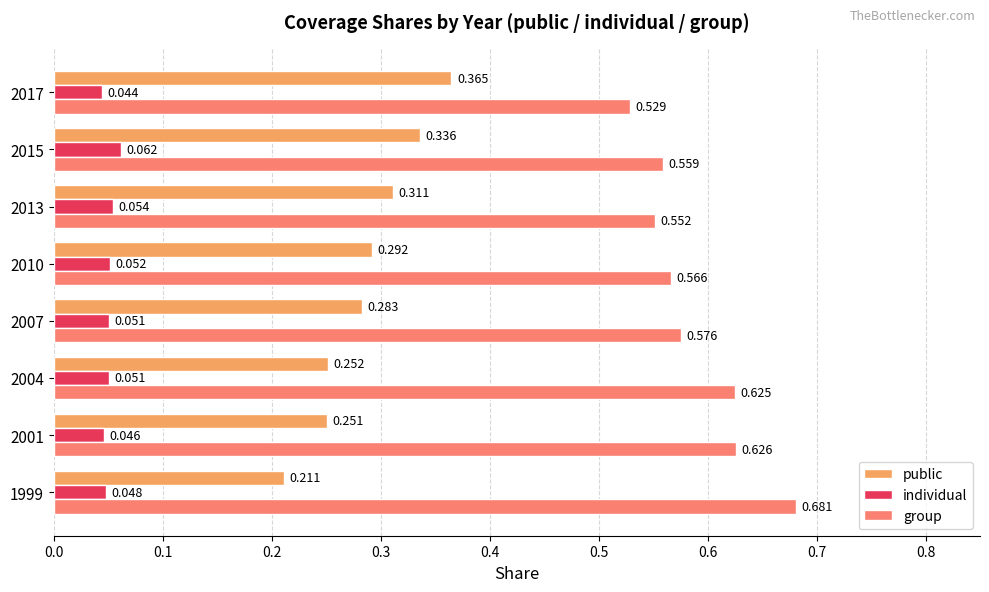

Rank the series at 1999 from lowest to highest value.

individual, public, group